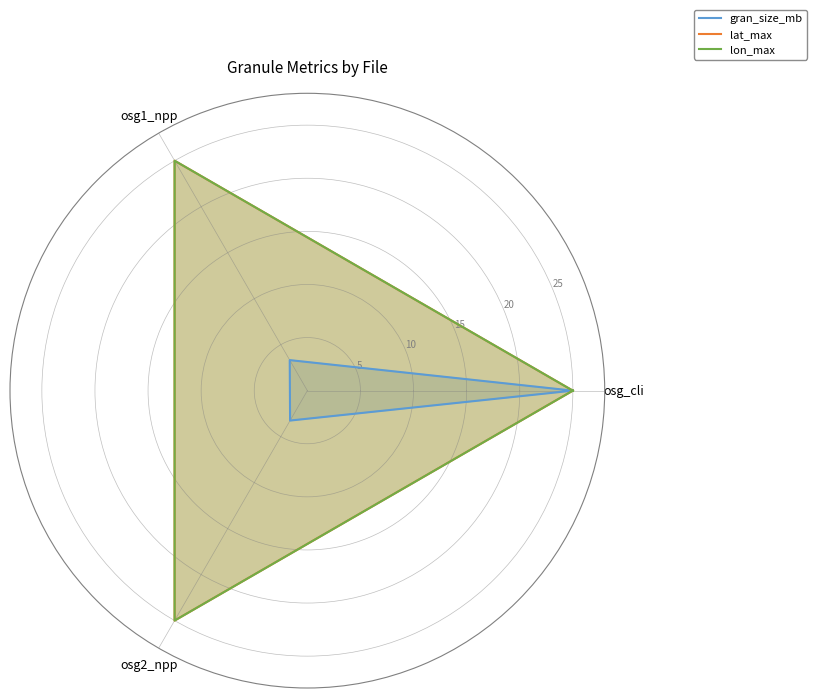

True or false: lon_max and lat_max cross at least once.

False